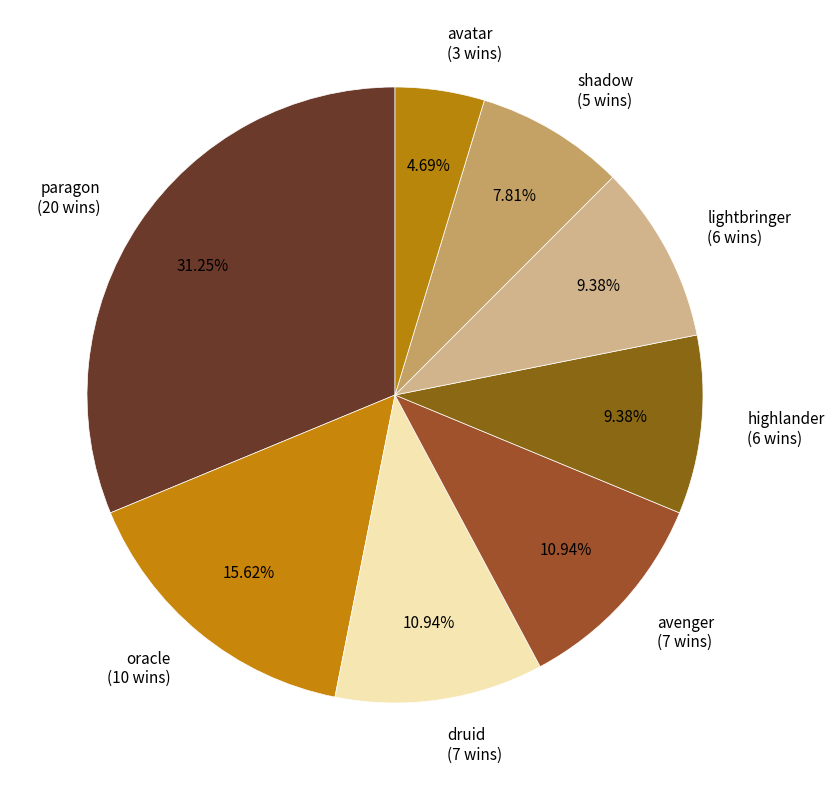

Which category has the biggest portion of the pie?

paragon